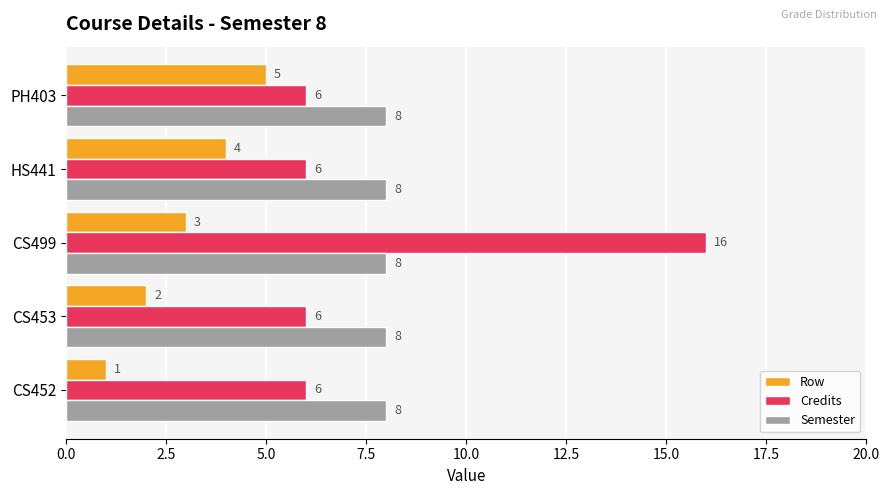

What are all the series names shown in the legend?

Row, Credits, Semester